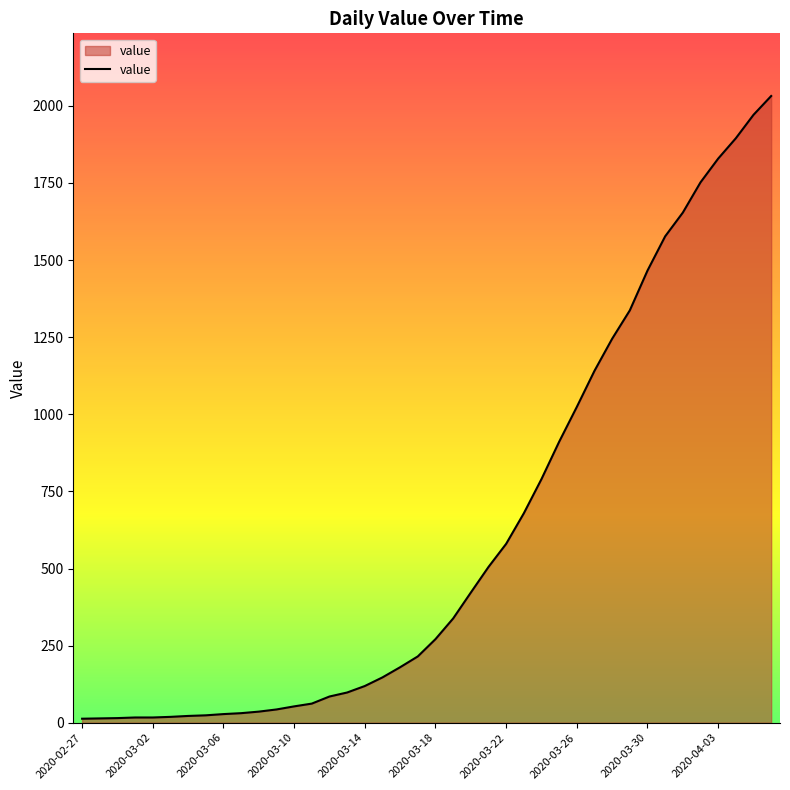

What is the maximum value shown in the chart?

2032